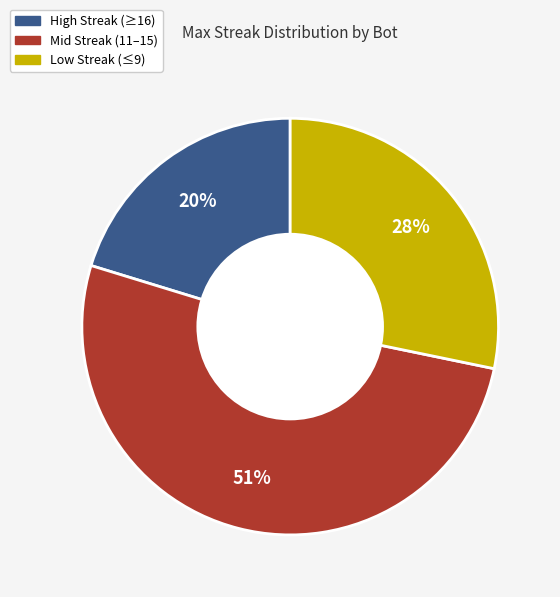

Is there any slice that represents more than half of the pie?

Yes